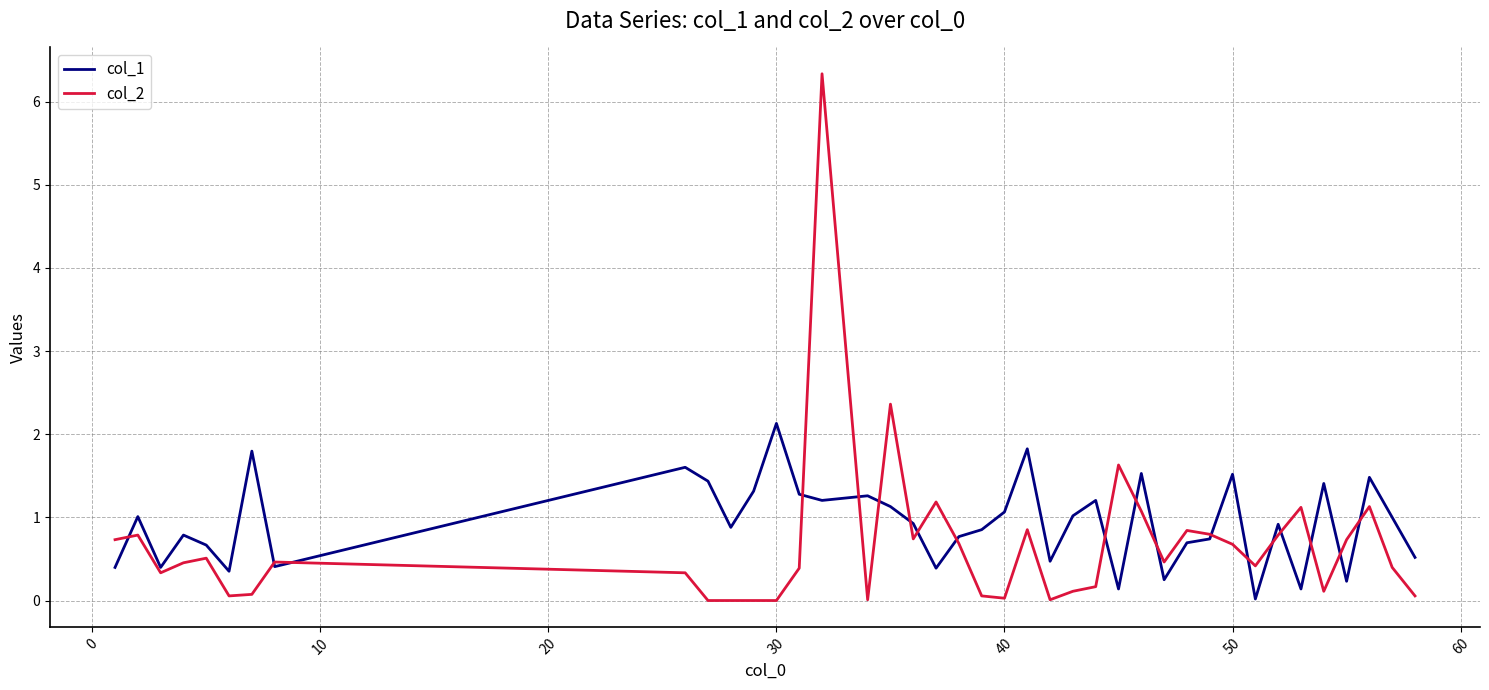

List the series in order of their peak value, highest first.

col_2, col_1